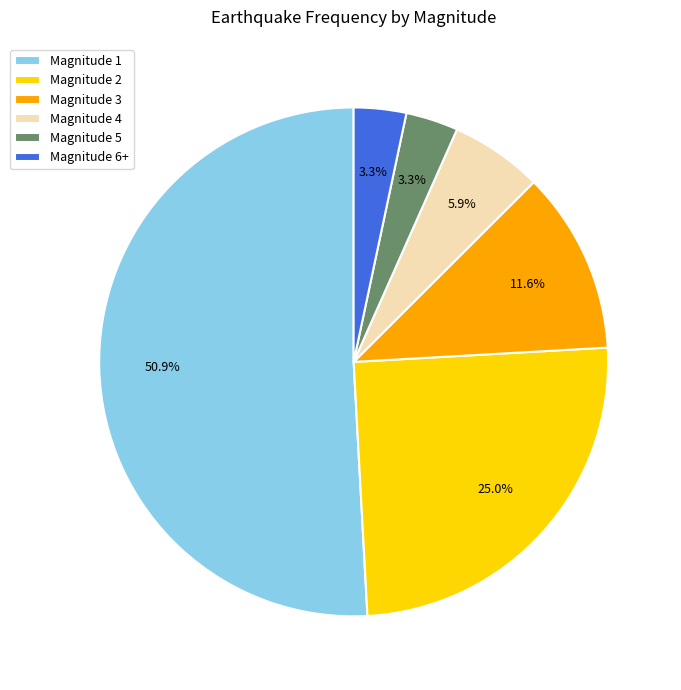

How many slices are in this pie chart?

6